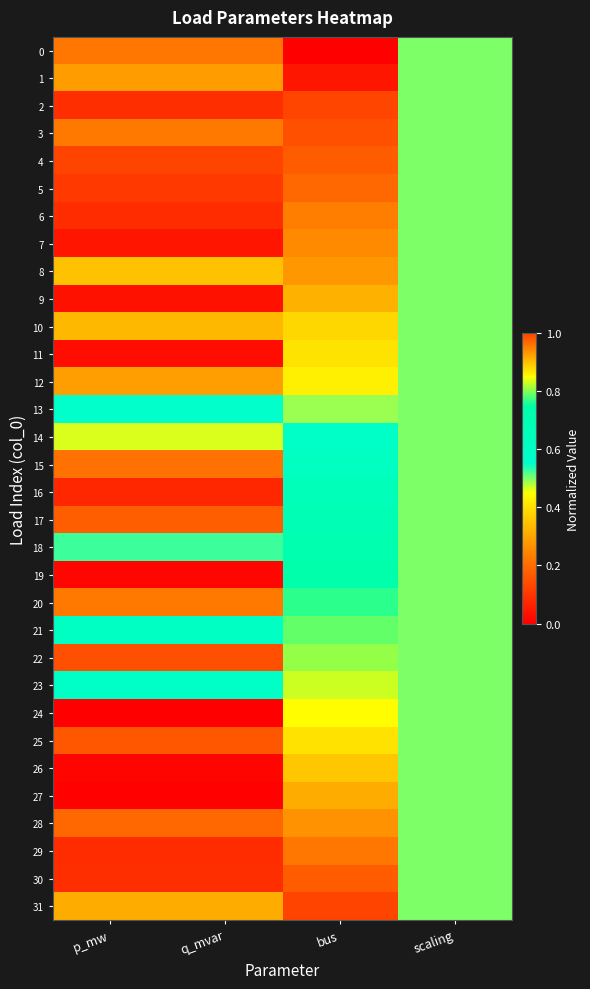

Reading left to right, list all the values displayed in this chart.

0: p_mw=0.2	q_mvar=0.2	bus=0.0	scaling=0.5
1: p_mw=0.3	q_mvar=0.3	bus=0.0	scaling=0.5
2: p_mw=0.1	q_mvar=0.1	bus=0.1	scaling=0.5
3: p_mw=0.2	q_mvar=0.2	bus=0.1	scaling=0.5
4: p_mw=1.0	q_mvar=1.0	bus=0.2	scaling=0.5
5: p_mw=0.1	q_mvar=0.1	bus=0.2	scaling=0.5
6: p_mw=0.1	q_mvar=0.1	bus=0.2	scaling=0.5
7: p_mw=0.0	q_mvar=0.0	bus=0.3	scaling=0.5
8: p_mw=0.3	q_mvar=0.3	bus=0.3	scaling=0.5
9: p_mw=0.0	q_mvar=0.0	bus=0.3	scaling=0.5
10: p_mw=0.3	q_mvar=0.3	bus=0.4	scaling=0.5
11: p_mw=0.0	q_mvar=0.0	bus=0.4	scaling=0.5
12: p_mw=0.3	q_mvar=0.3	bus=0.4	scaling=0.5
13: p_mw=0.6	q_mvar=0.6	bus=0.5	scaling=0.5
14: p_mw=0.5	q_mvar=0.5	bus=0.6	scaling=0.5
15: p_mw=0.2	q_mvar=0.2	bus=0.6	scaling=0.5
16: p_mw=0.1	q_mvar=0.1	bus=0.7	scaling=0.5
17: p_mw=0.2	q_mvar=0.2	bus=0.7	scaling=0.5
18: p_mw=0.5	q_mvar=0.5	bus=0.7	scaling=0.5
19: p_mw=0.0	q_mvar=0.0	bus=0.7	scaling=0.5
20: p_mw=0.2	q_mvar=0.2	bus=0.8	scaling=0.5
21: p_mw=0.6	q_mvar=0.6	bus=0.8	scaling=0.5
22: p_mw=0.1	q_mvar=0.1	bus=0.8	scaling=0.5
23: p_mw=0.6	q_mvar=0.6	bus=0.8	scaling=0.5
24: p_mw=0.0	q_mvar=0.0	bus=0.9	scaling=0.5
25: p_mw=1.0	q_mvar=1.0	bus=0.9	scaling=0.5
26: p_mw=0.0	q_mvar=0.0	bus=0.9	scaling=0.5
27: p_mw=0.0	q_mvar=0.0	bus=0.9	scaling=0.5
28: p_mw=0.2	q_mvar=0.2	bus=0.9	scaling=0.5
29: p_mw=0.1	q_mvar=0.1	bus=1.0	scaling=0.5
30: p_mw=0.1	q_mvar=0.1	bus=1.0	scaling=0.5
31: p_mw=0.3	q_mvar=0.3	bus=1.0	scaling=0.5